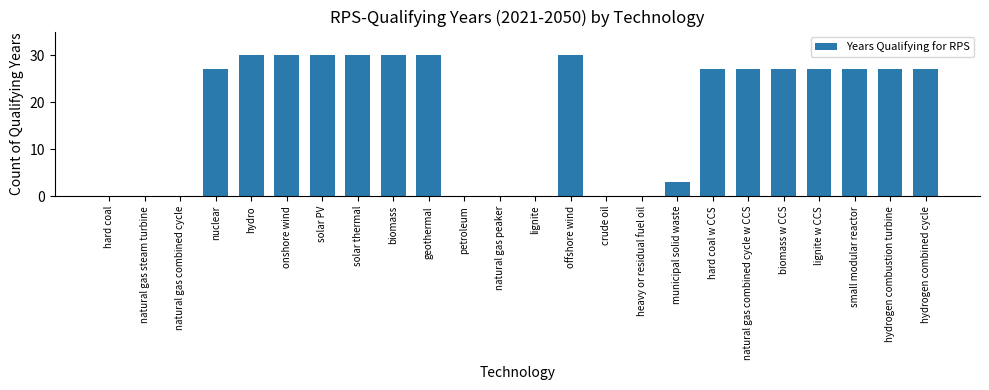

What is the ratio of the value at natural gas combined cycle w CCS to the value at lignite w CCS?

1.0